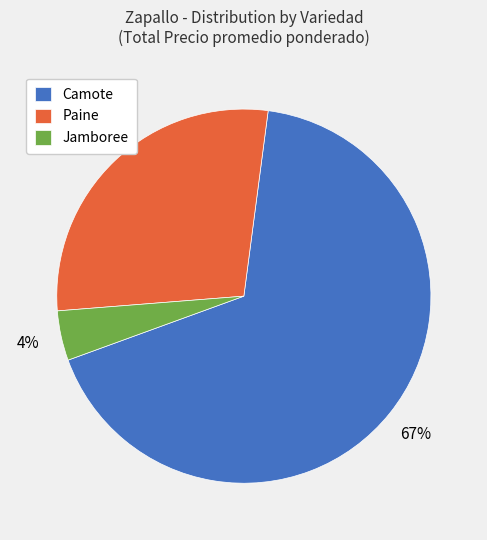

To the nearest percent, what percentage of the pie is Jamboree?

4%